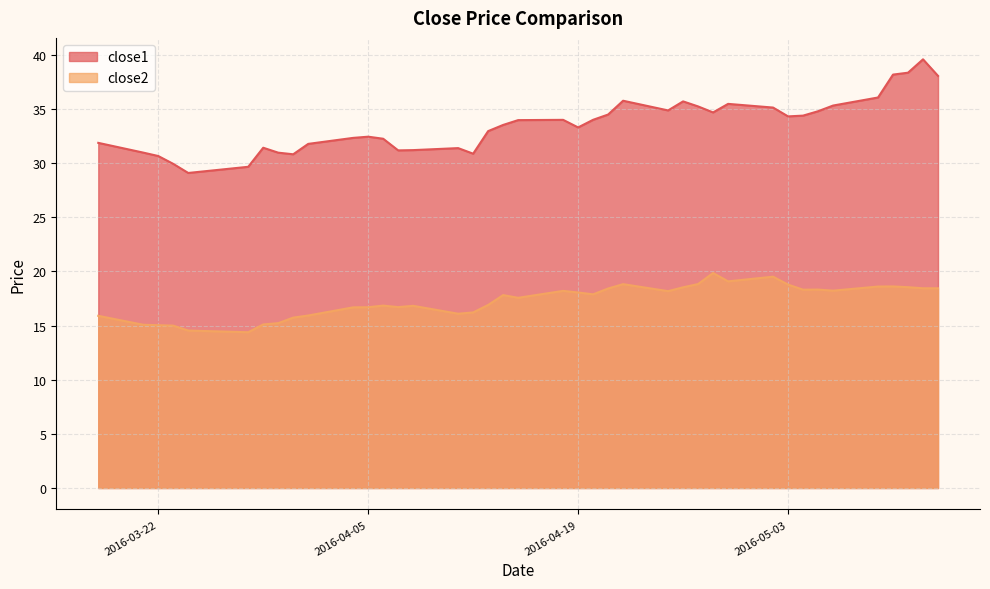

Which has a higher value, 2016-04-14 or 2016-05-10?

2016-05-10